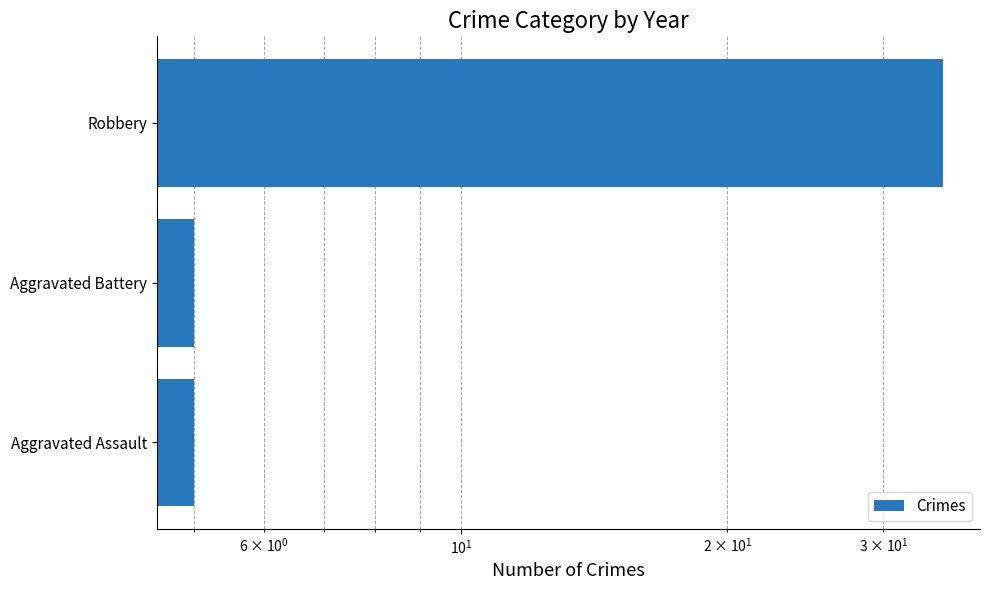

What is the minimum value shown in the chart?

5